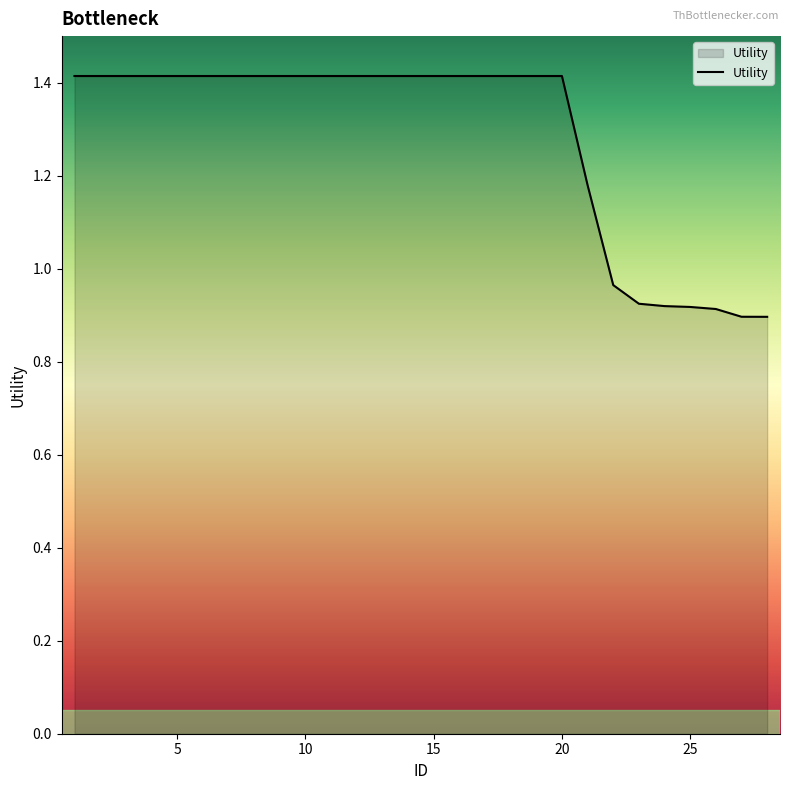

What is the difference between the maximum and minimum values?

0.5